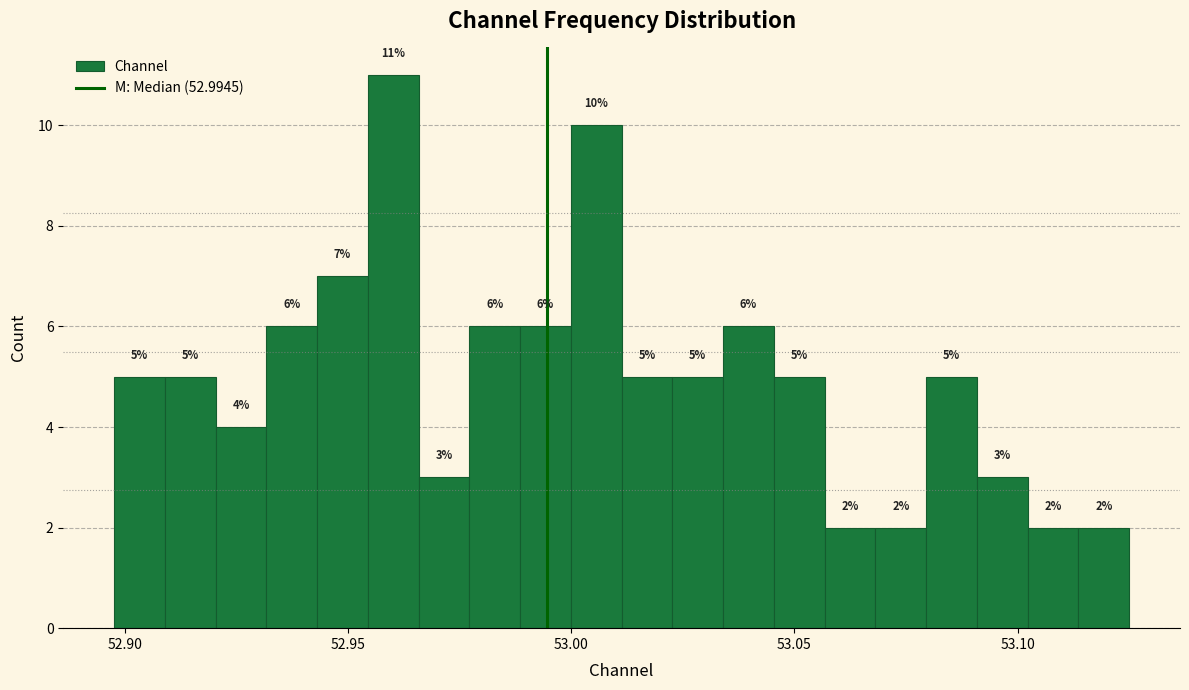

Around what value on the x-axis is the tallest bar? Give the approximate position of its centre, as read against the axis.

52.960